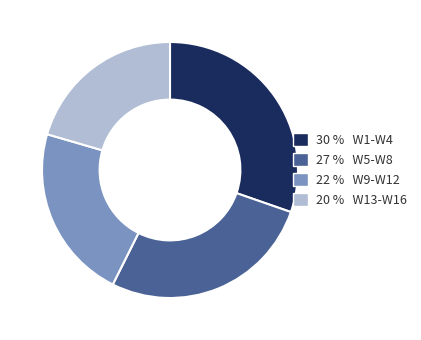

Which has a higher value, 30 % W1-W4 or 20 % W13-W16?

30 % W1-W4